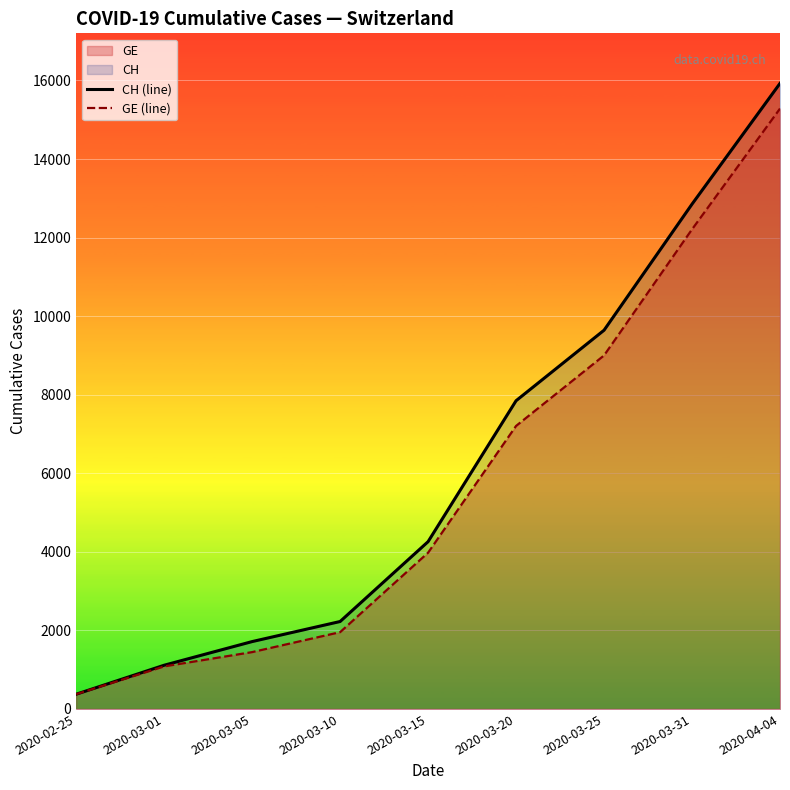

Which series has the largest total across all categories?

CH (line)